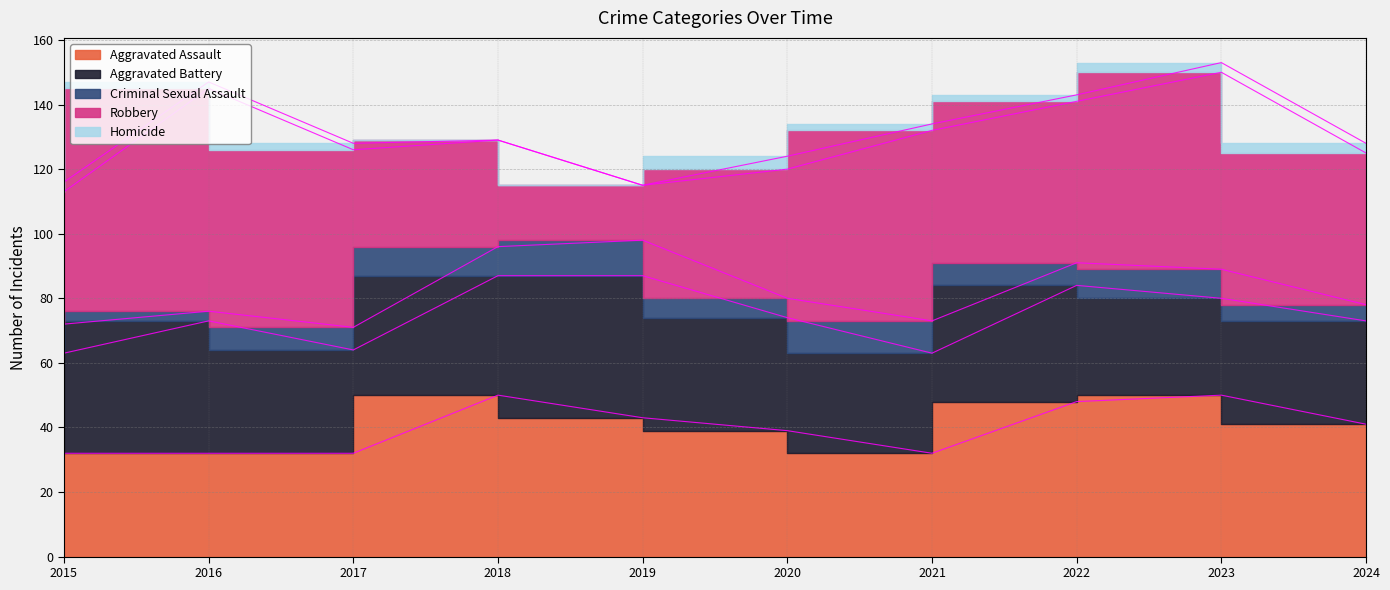

The Homicide series shows 3 at 2022. True or false?

False